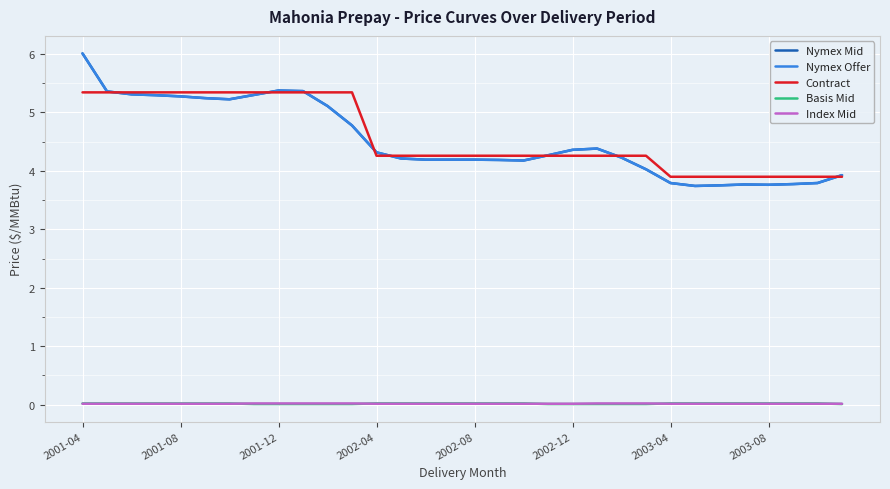

Does the chart have visible grid lines?

Yes